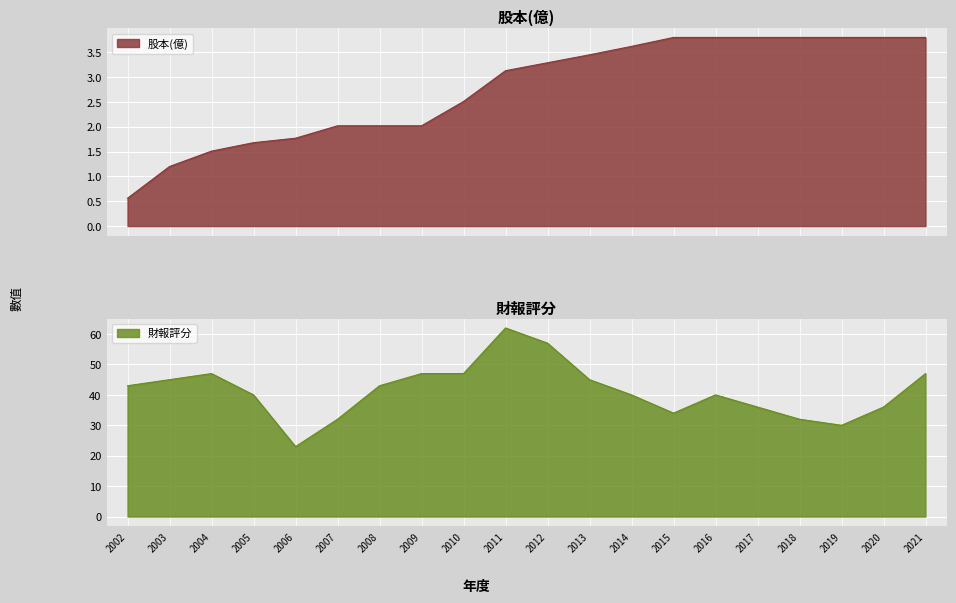

What are all the series names shown in the legend?

股本(億), 財報評分